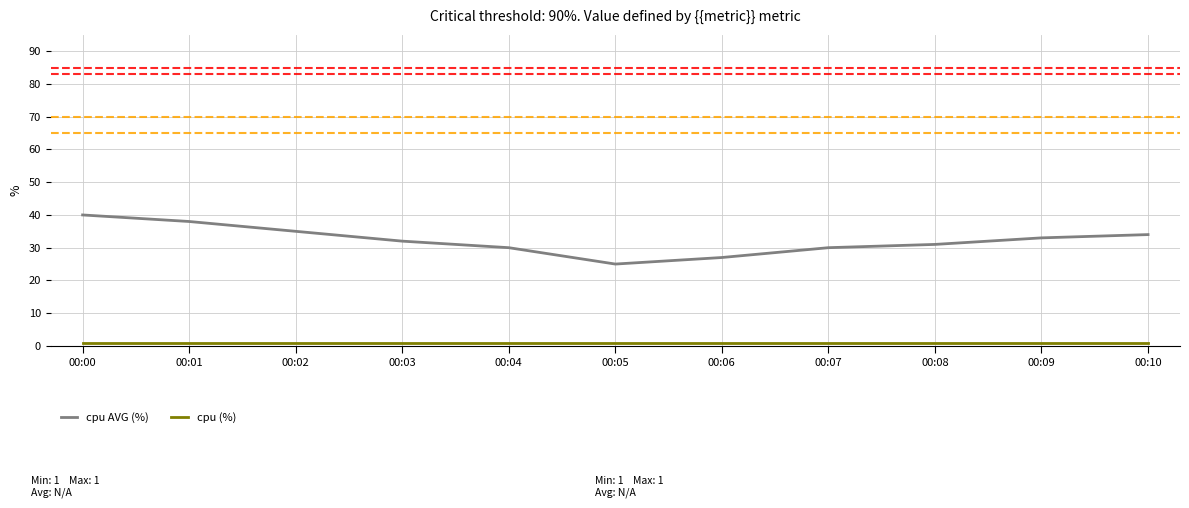

At 00:03, list the series in order from largest to smallest.

cpu AVG (%), cpu (%)